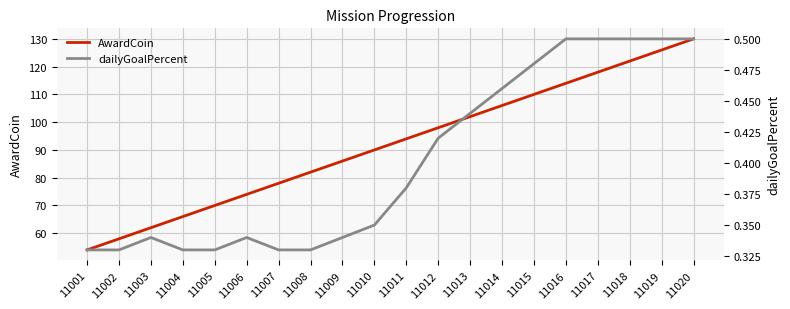

Is this an area chart (filled region under the line)?

No